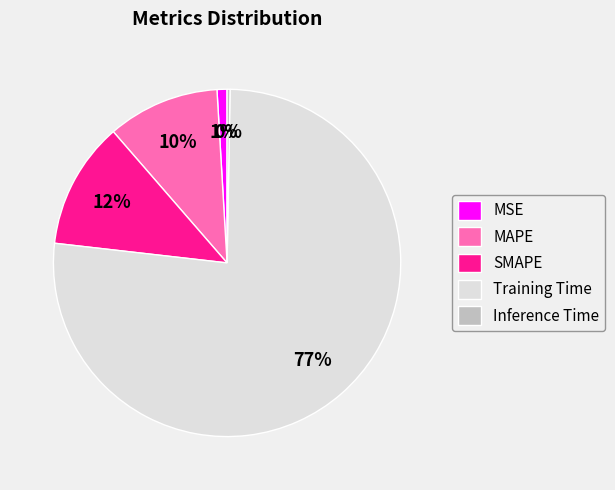

Which has a higher value, SMAPE or MAPE?

SMAPE